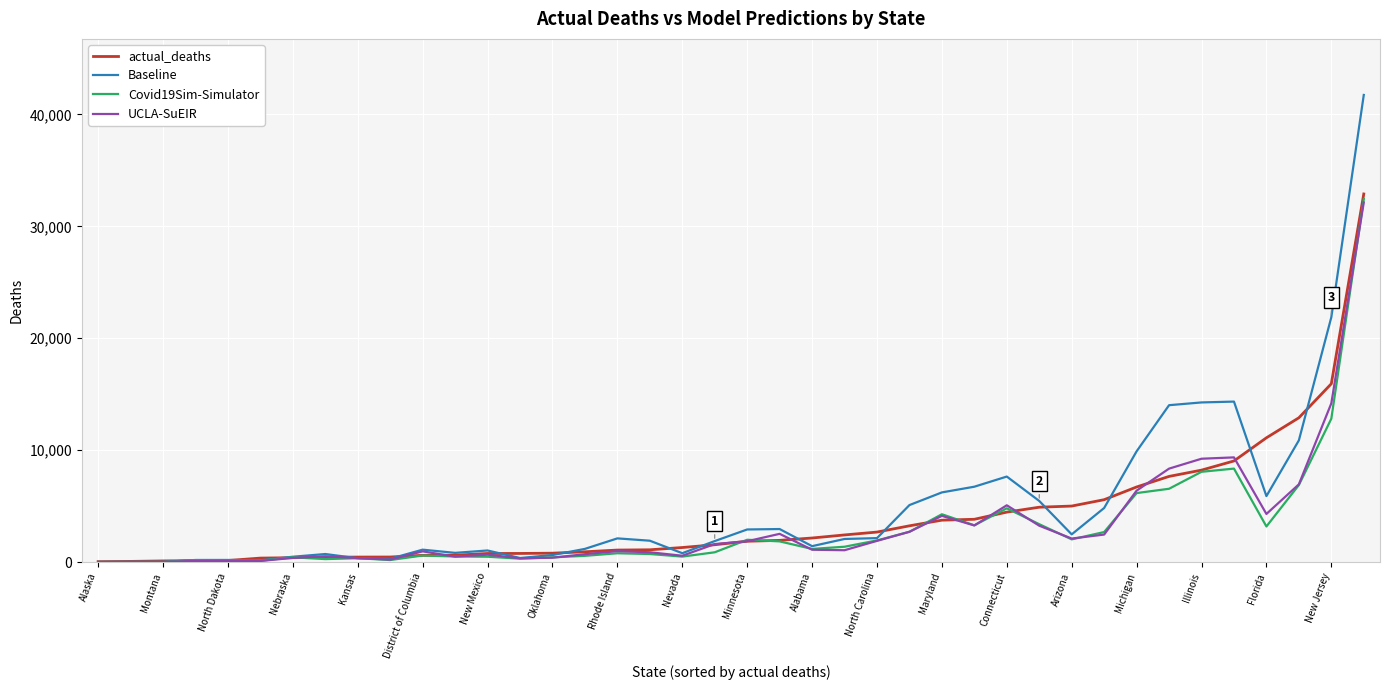

Which series has the largest range (max minus min)?

Baseline